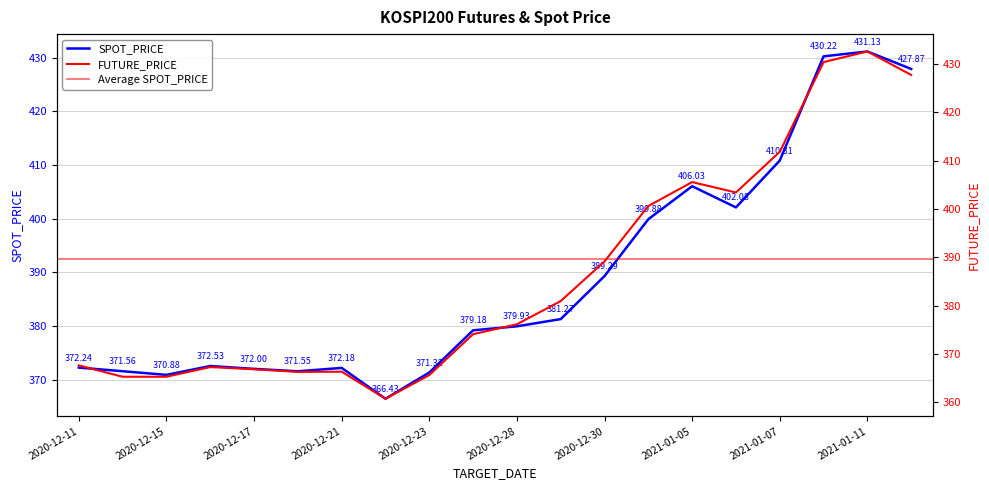

The FUTURE_PRICE series shows 155.2 at 2020-12-28. True or false?

False